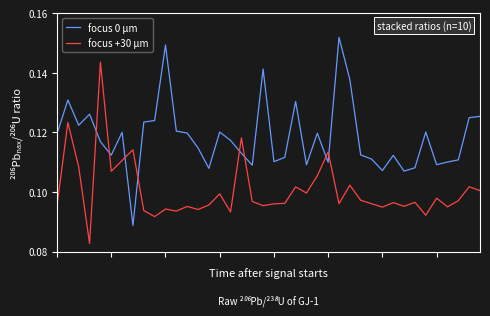

How many times do focus 0 μm and focus +30 μm cross each other?

8